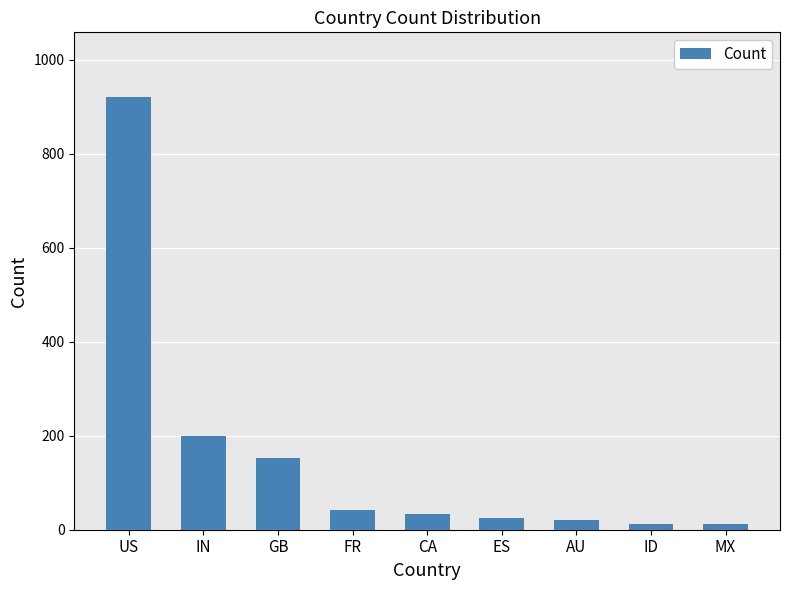

True or false: the data shows 1479 at US.

False